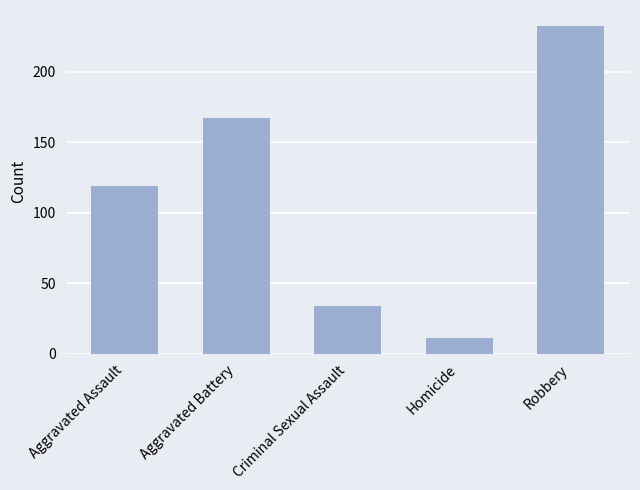

What position from the left is Criminal Sexual Assault?

3